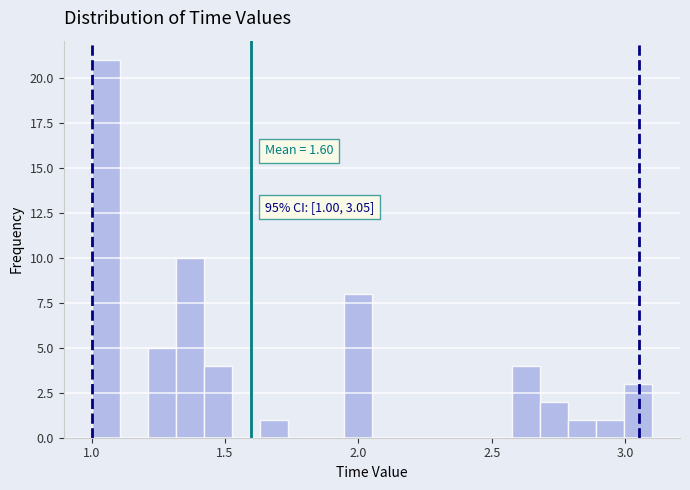

Read against the x-axis, roughly where is the centre of the tallest bar?

1.05